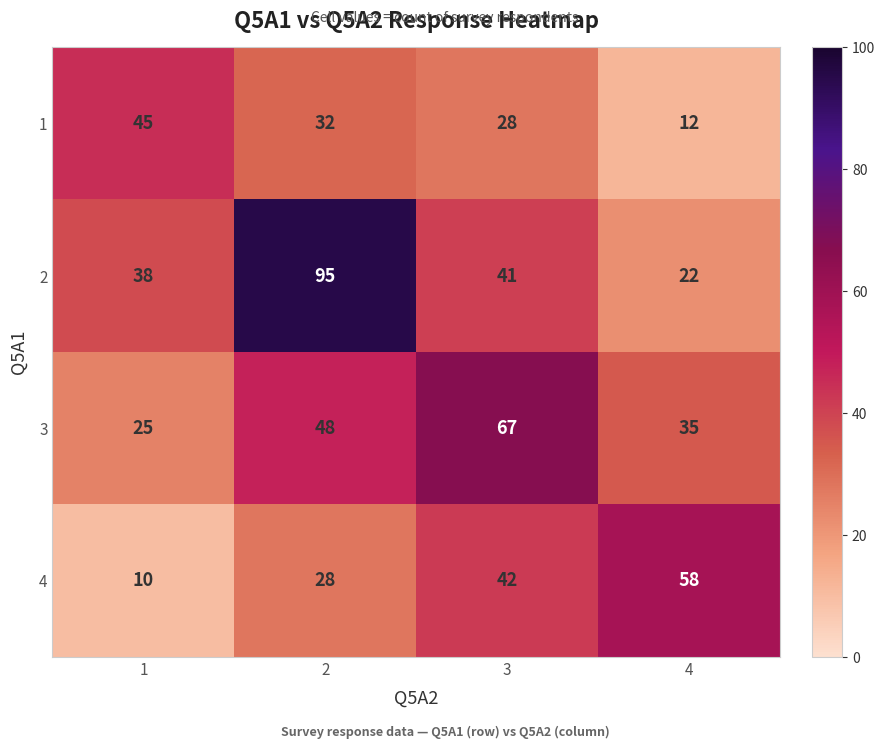

At which category is the sum across all series the highest?

2